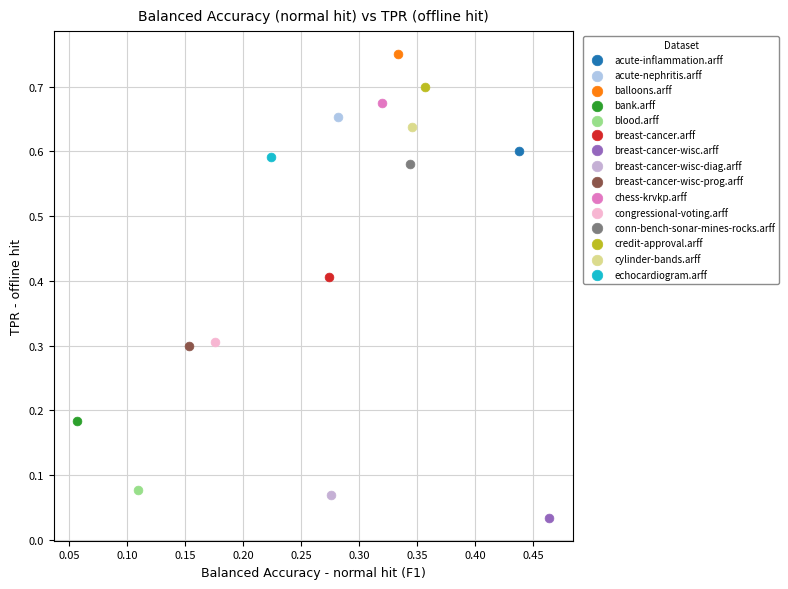

Which series reaches the minimum Y coordinate?

breast-cancer-wisc.arff